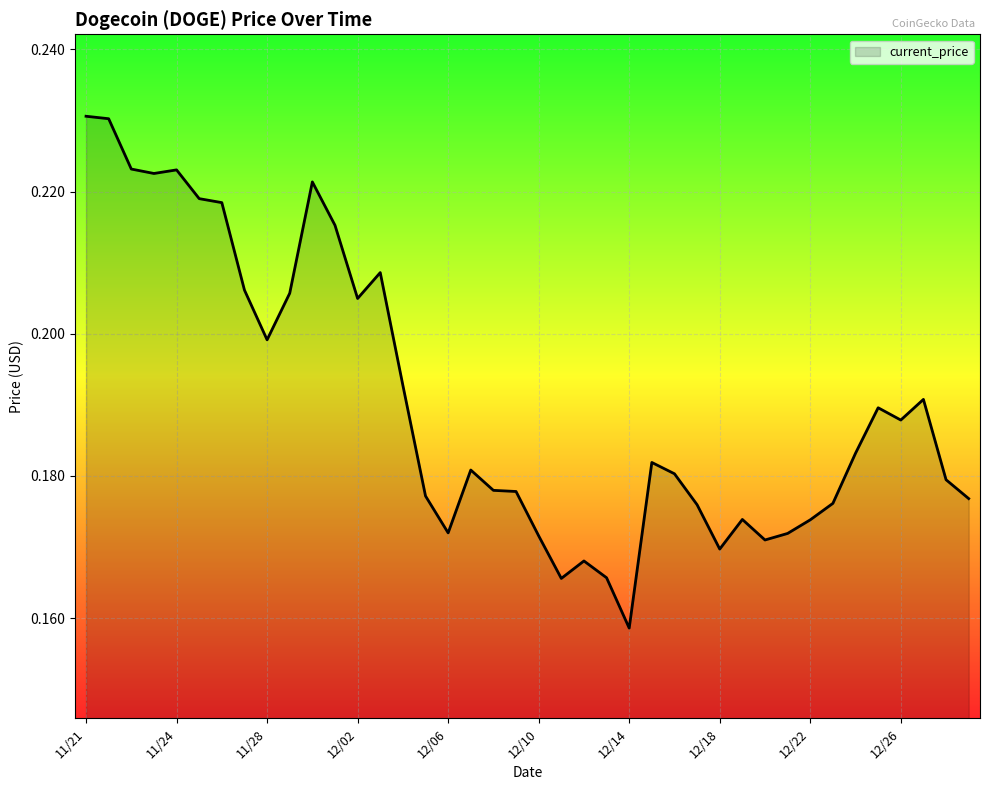

How many points are higher than both their immediate neighbors (excluding endpoints)?

9